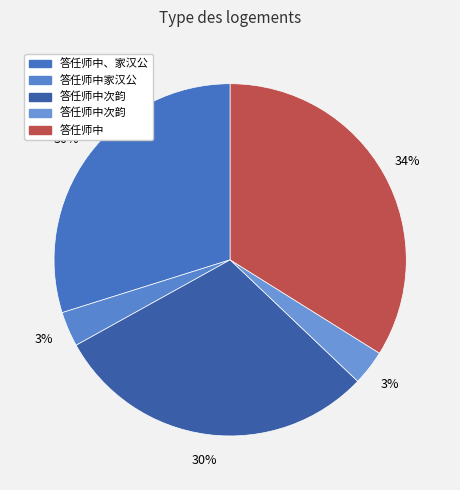

How many slices are in this pie chart?

5